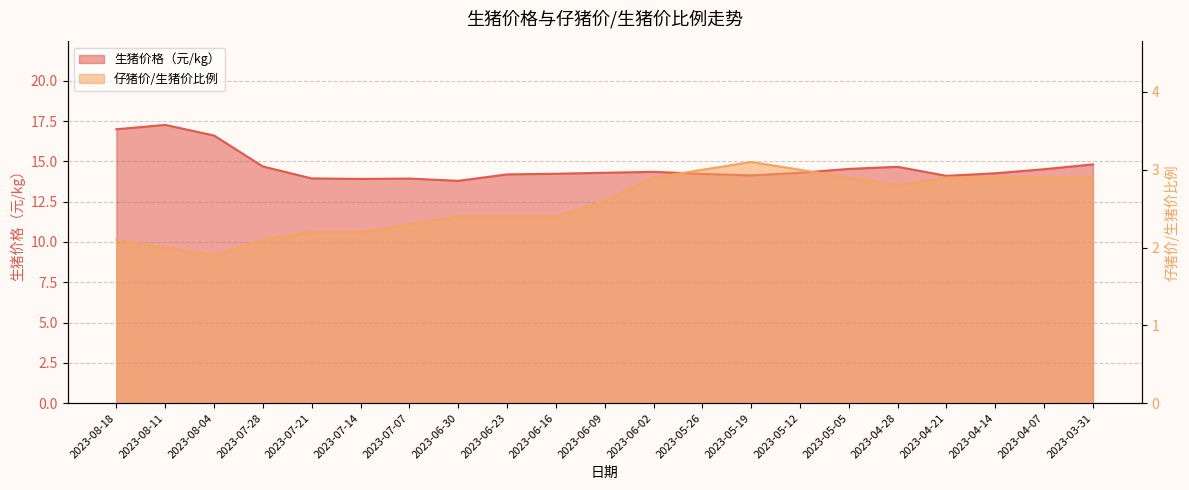

List the labels in order of 生猪价格（元/kg） value, largest first.

2023-08-11, 2023-08-18, 2023-08-04, 2023-03-31, 2023-07-28, 2023-04-28, 2023-05-05, 2023-04-07, 2023-06-02, 2023-06-09, 2023-05-12, 2023-04-14, 2023-06-16, 2023-05-26, 2023-06-23, 2023-05-19, 2023-04-21, 2023-07-21, 2023-07-07, 2023-07-14, 2023-06-30